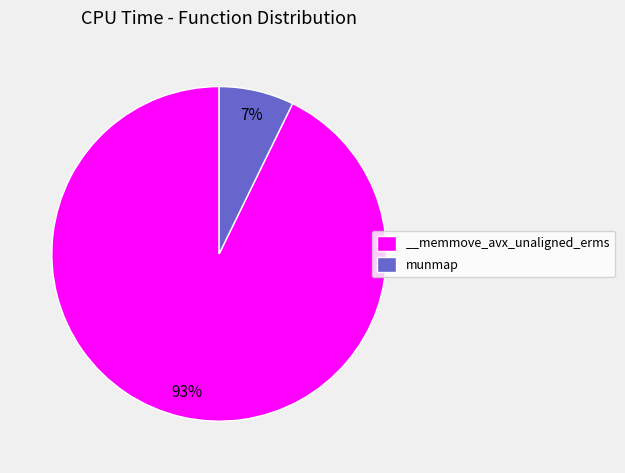

True or false: munmap accounts for 14% of the total.

False